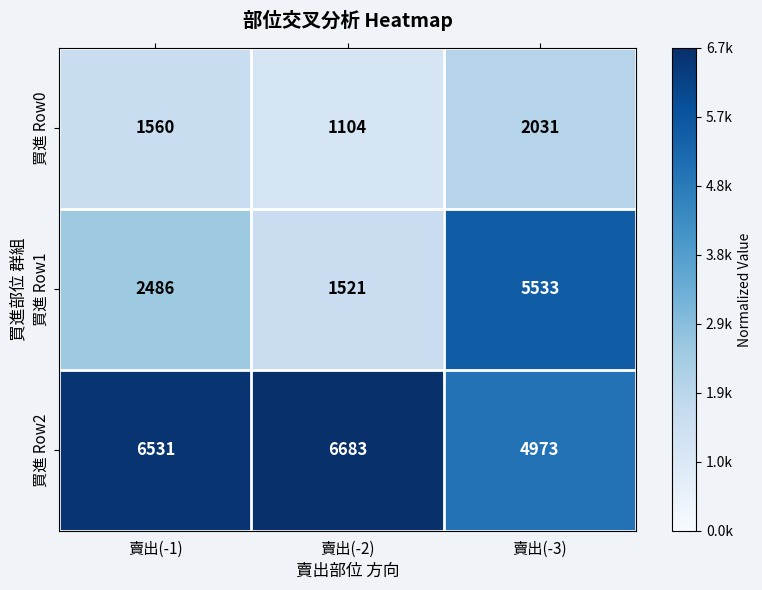

Is it true that 買進 Row0 equals 1104 at 賣出(-2)?

True